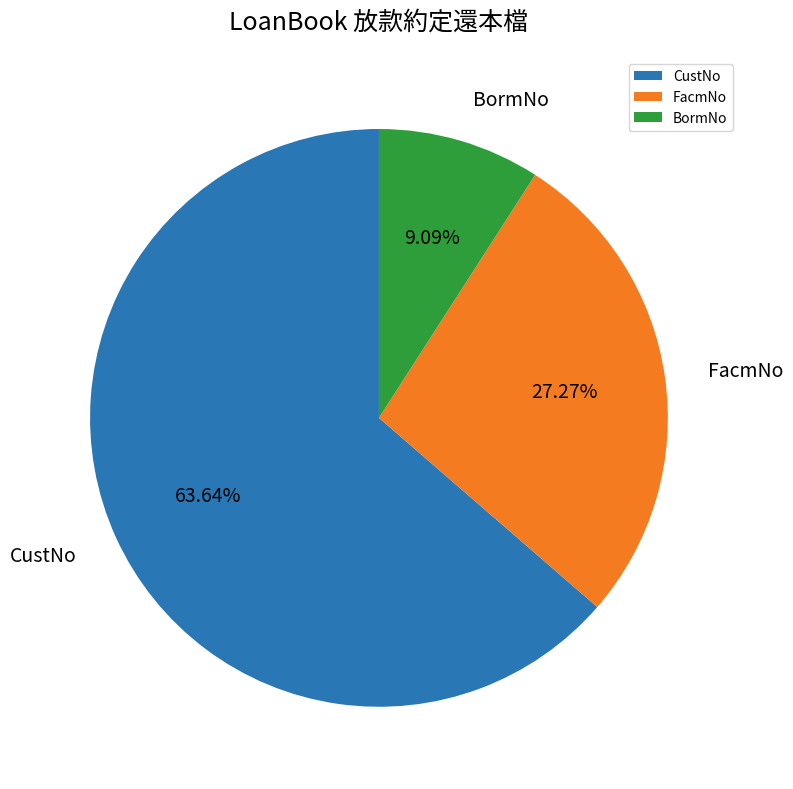

How many slices are in this pie chart?

3